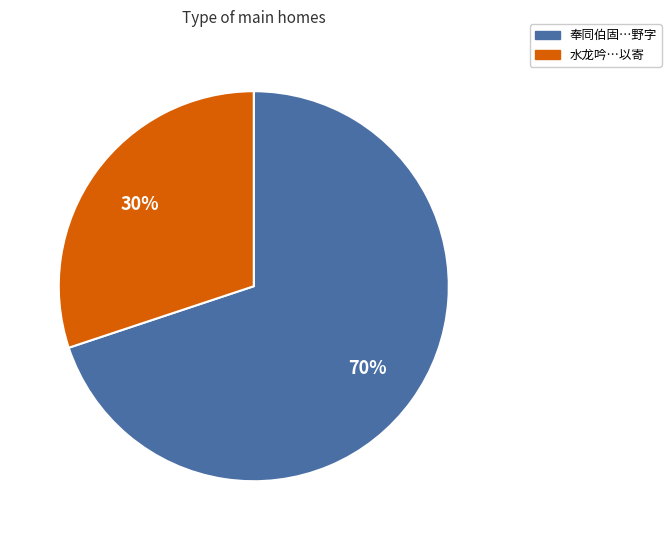

Is there a majority slice in this chart?

Yes